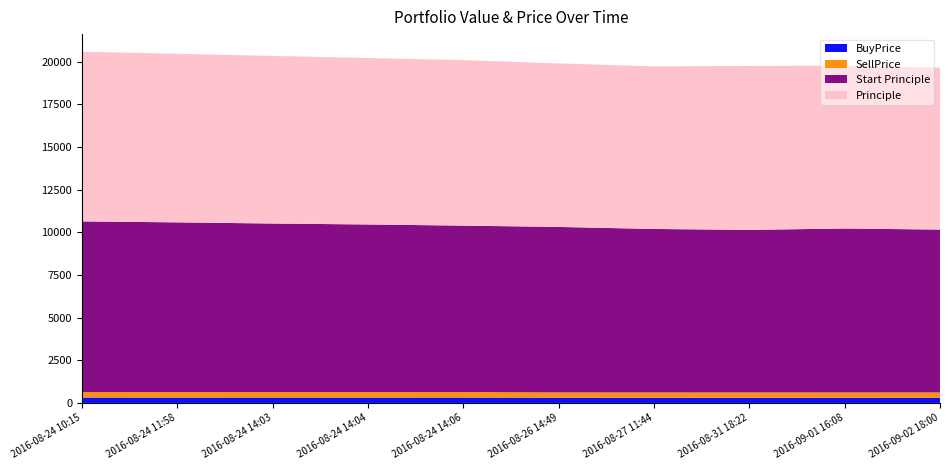

Reading right to left, transcribe all the data shown in this chart.

Principle: 2016-09-02 18:00=9482.2	2016-09-01 16:08=9542.4	2016-08-31 18:22=9606.7	2016-08-27 11:44=9524.8	2016-08-26 14:49=9580.4	2016-08-24 14:06=9697.7	2016-08-24 14:04=9752.3	2016-08-24 14:03=9820.1	2016-08-24 11:58=9875.4	2016-08-24 10:15=9944.0
Start Principle: 2016-09-02 18:00=9542.4	2016-09-01 16:08=9606.7	2016-08-31 18:22=9524.8	2016-08-27 11:44=9580.4	2016-08-26 14:49=9697.7	2016-08-24 14:06=9752.3	2016-08-24 14:04=9820.1	2016-08-24 14:03=9875.4	2016-08-24 11:58=9944.0	2016-08-24 10:15=10000.0
SellPrice: 2016-09-02 18:00=306.0	2016-09-01 16:08=305.6	2016-08-31 18:22=307.9	2016-08-27 11:44=305.4	2016-08-26 14:49=305.3	2016-08-24 14:06=318.6	2016-08-24 14:04=319.0	2016-08-24 14:03=318.6	2016-08-24 11:58=319.0	2016-08-24 10:15=318.6
BuyPrice: 2016-09-02 18:00=308.0	2016-09-01 16:08=307.7	2016-08-31 18:22=305.2	2016-08-27 11:44=307.2	2016-08-26 14:49=309.0	2016-08-24 14:06=316.8	2016-08-24 14:04=316.8	2016-08-24 14:03=316.8	2016-08-24 11:58=316.8	2016-08-24 10:15=316.8